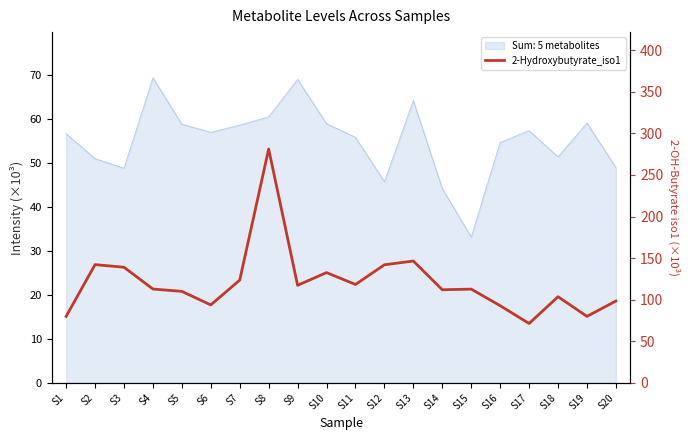

True or false: the data shows 118.3 at S11.

True